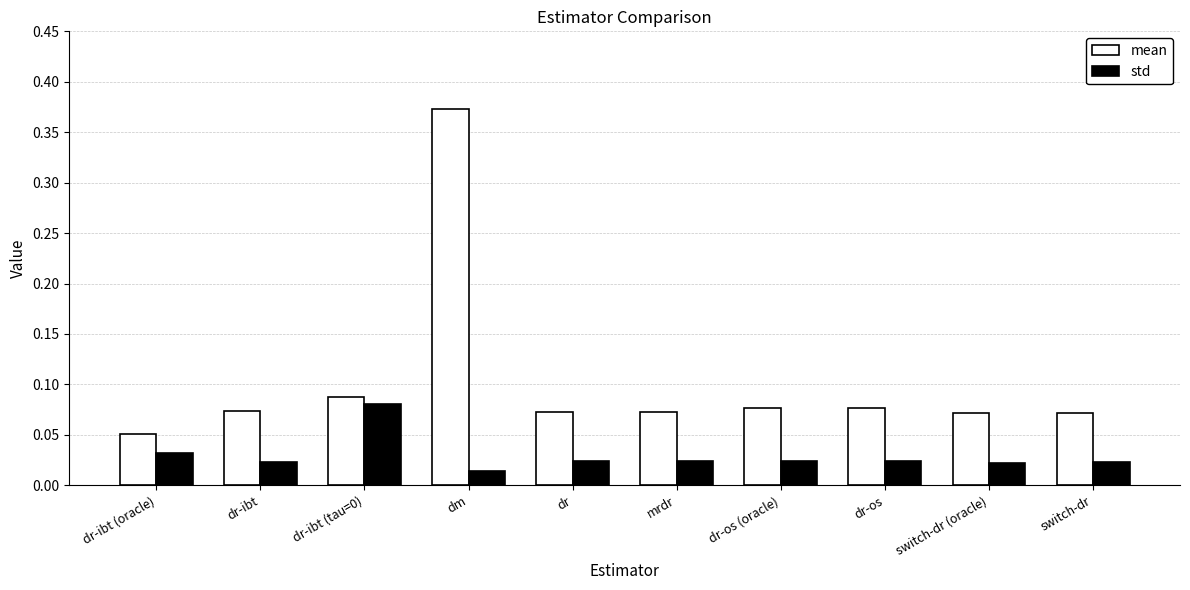

What is the label of the 7th bar from the left?

dr-os (oracle)